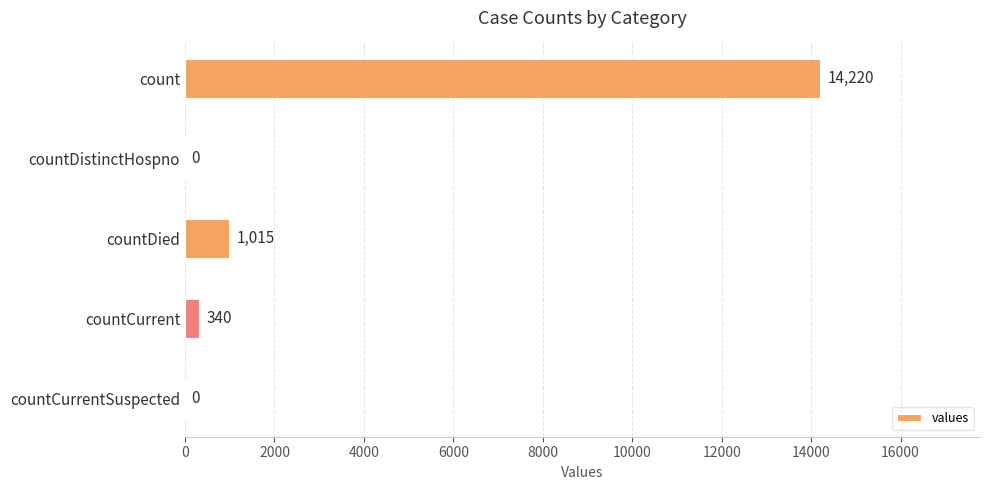

Are the bars horizontal?

Yes